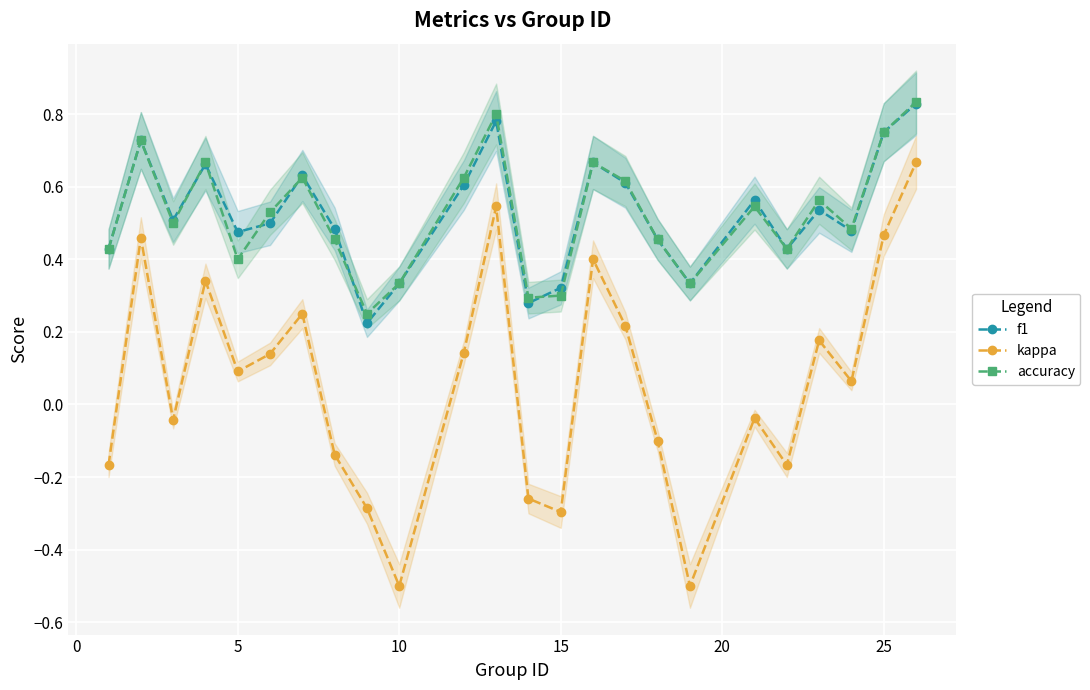

True or false: kappa has a value of -0.3 at 15.

True